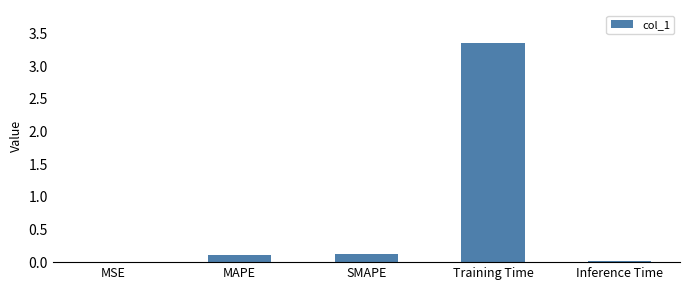

The value at Training Time is 5.1. True or false?

False